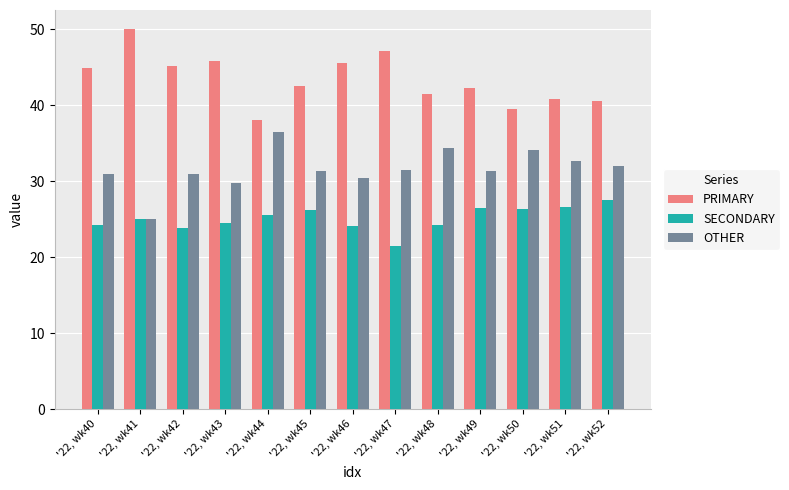

Rank the series by their maximum value, from highest to lowest.

PRIMARY, OTHER, SECONDARY